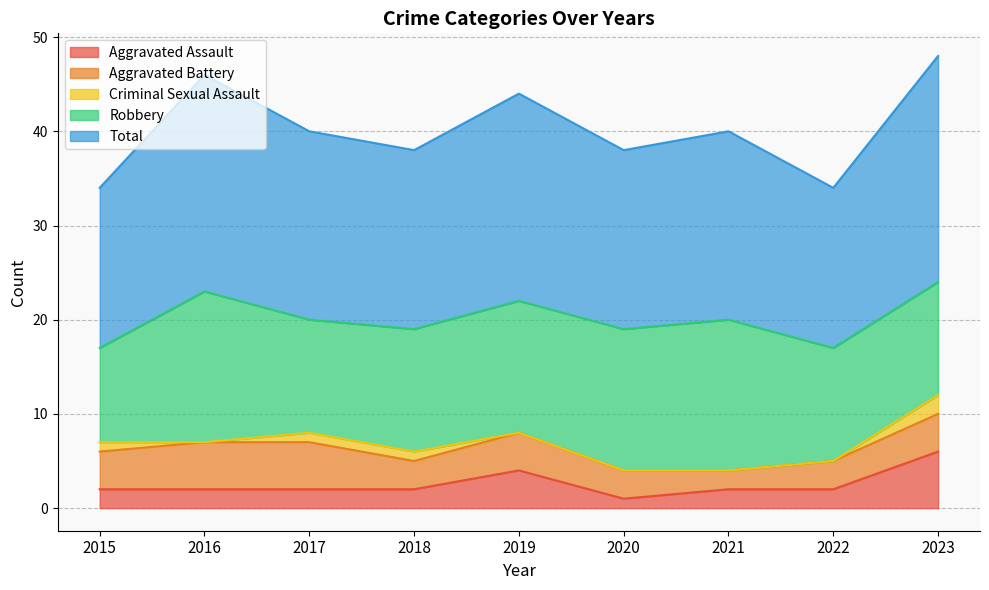

Which series has the largest range (max minus min)?

Total